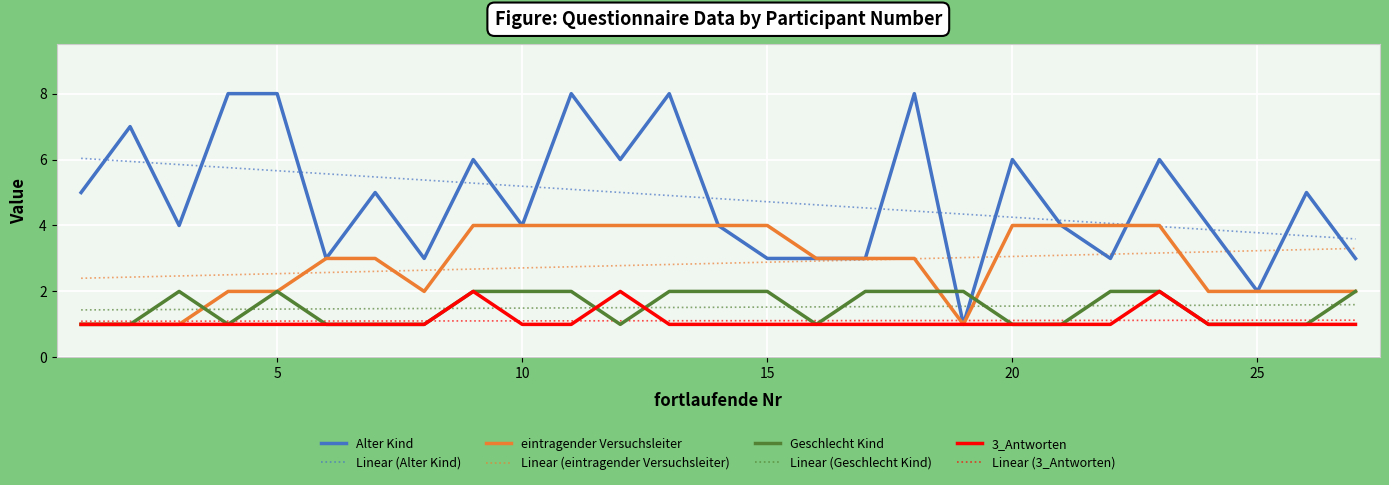

Is the value of eintragender Versuchsleiter at 22 greater than the value of Alter Kind at 11?

No